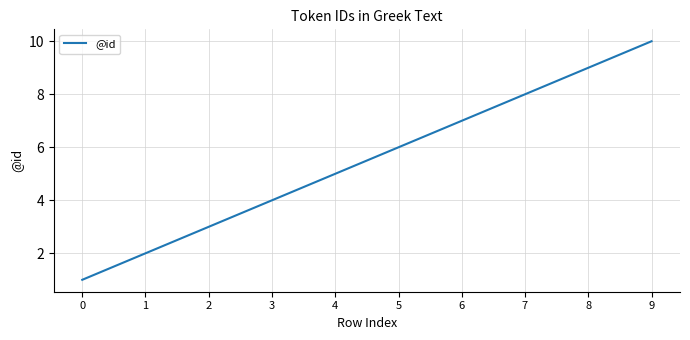

Rank the categories by value from lowest to highest.

0, 1, 2, 3, 4, 5, 6, 7, 8, 9